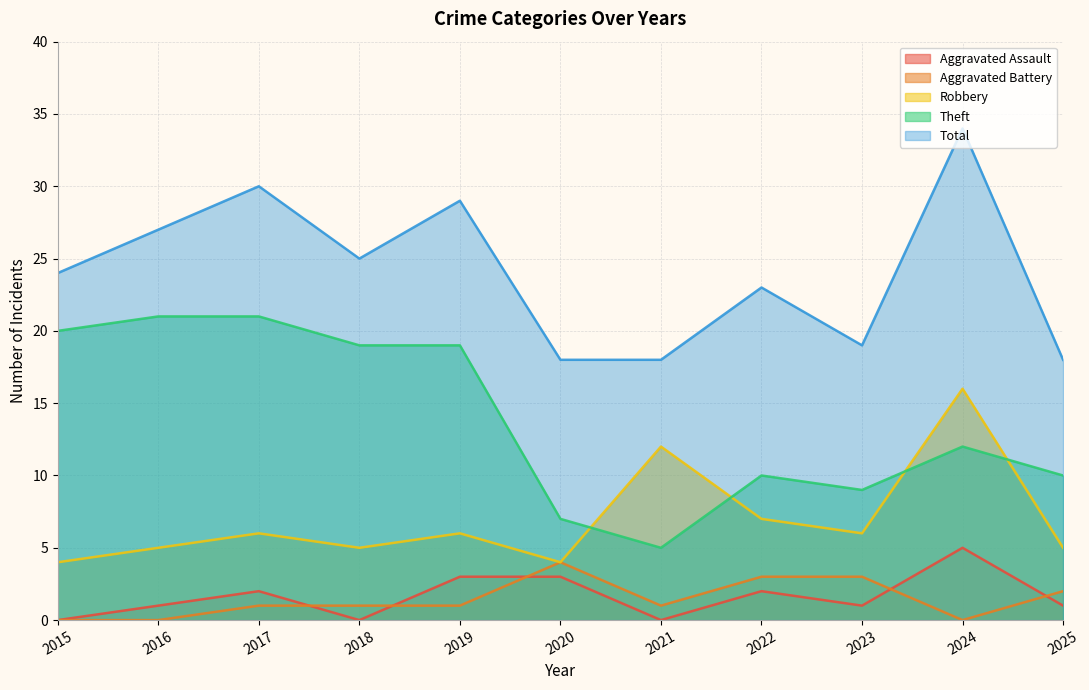

True or false: Theft and Aggravated Assault cross at least once.

False